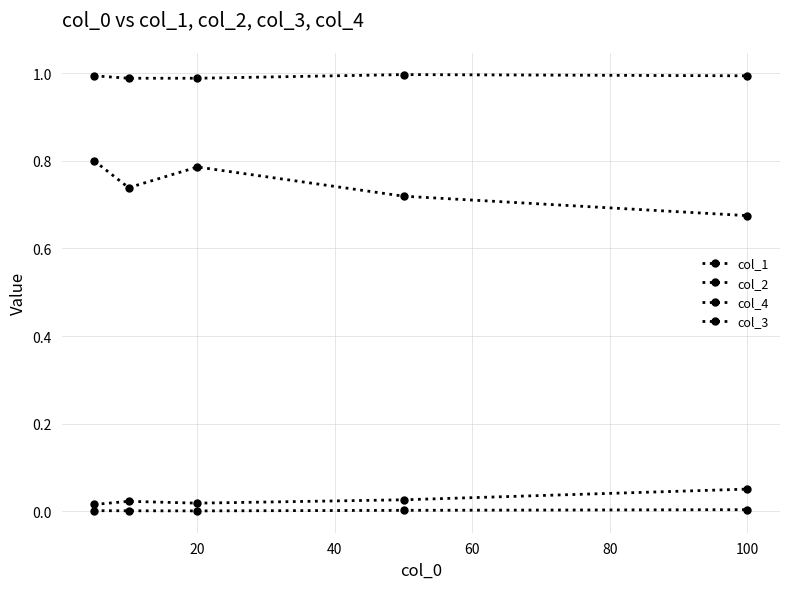

Does the chart display data point markers on the line(s)?

Yes